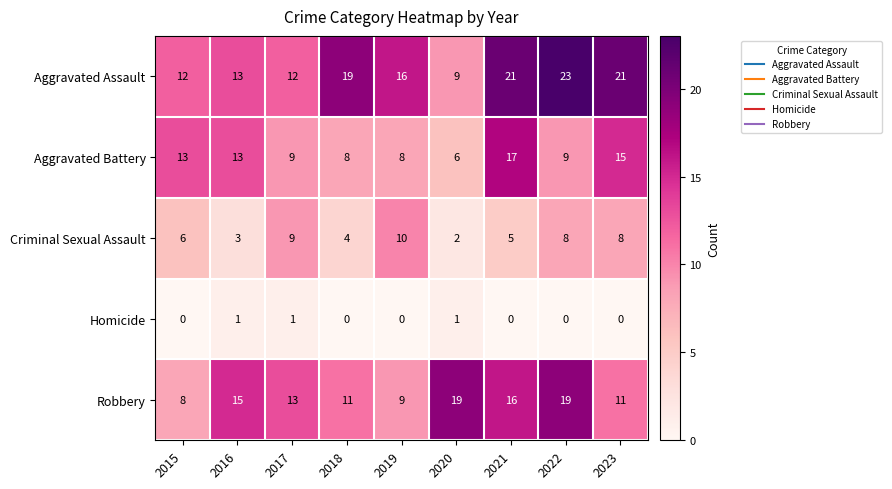

At how many categories does at least one series exceed 9?

9